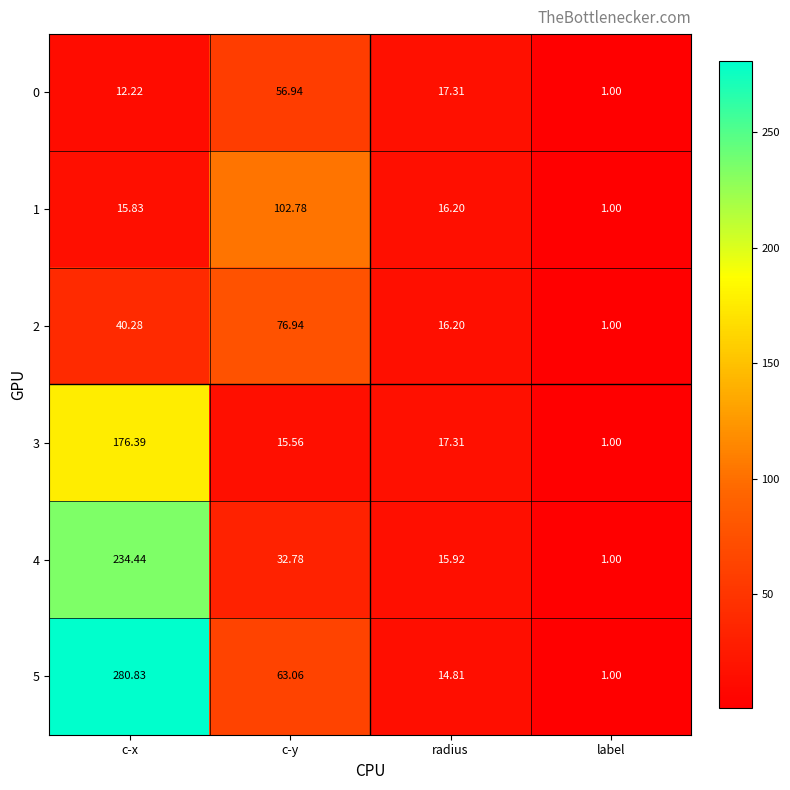

Rank the categories by 0 value from lowest to highest.

label, c-x, radius, c-y